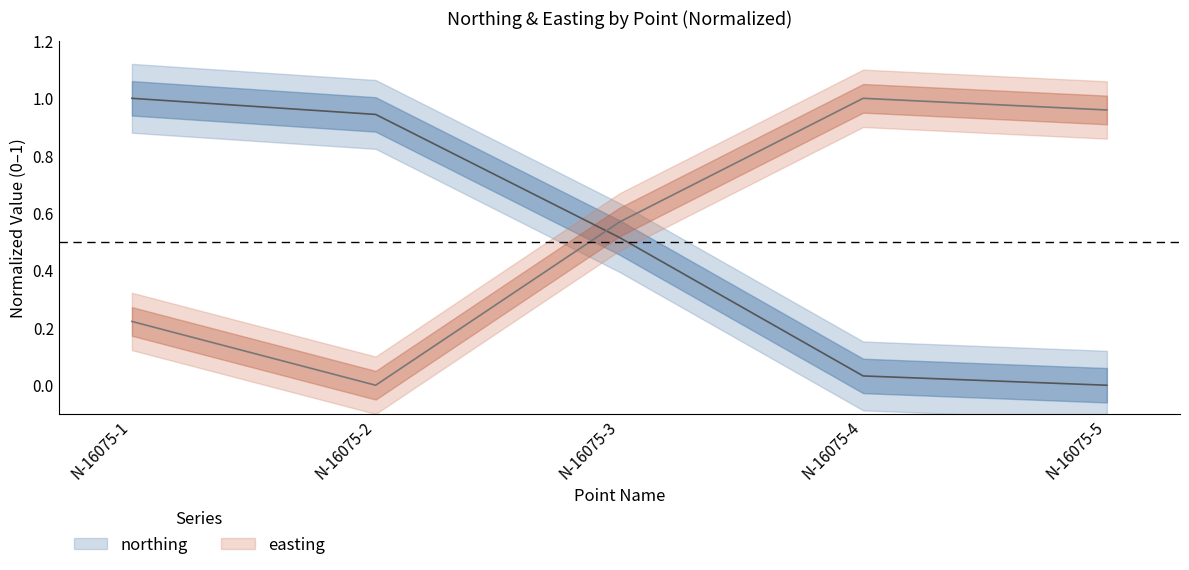

Between N-16075-2 and N-16075-3, which series saw the biggest shift?

easting